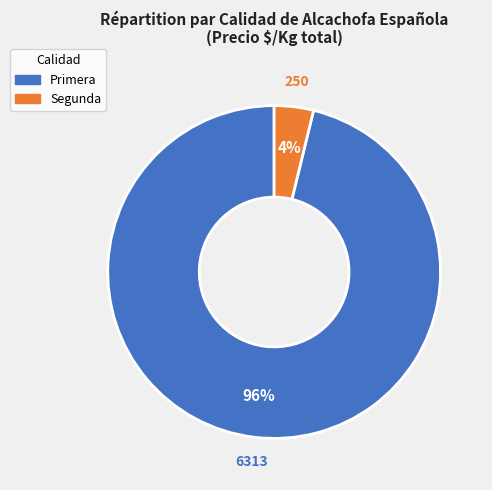

Is there any slice that represents more than half of the pie?

Yes